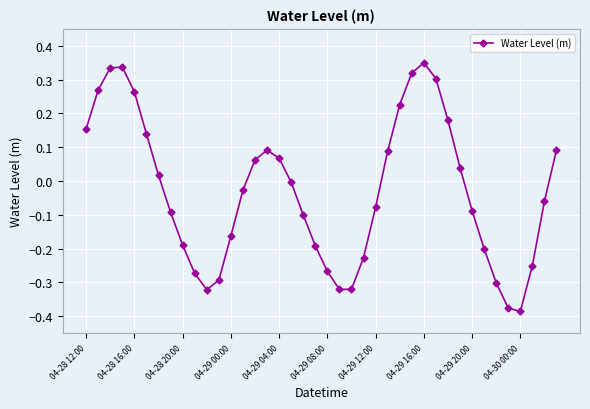

True or false: the data has more than 2 interior local peaks.

True